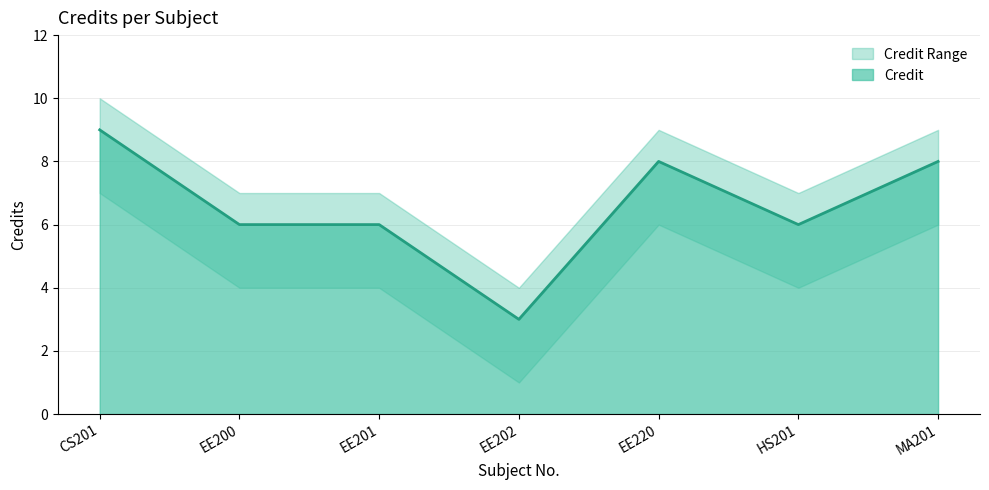

What is the sum of the Credit values at CS201 and MA201?

17